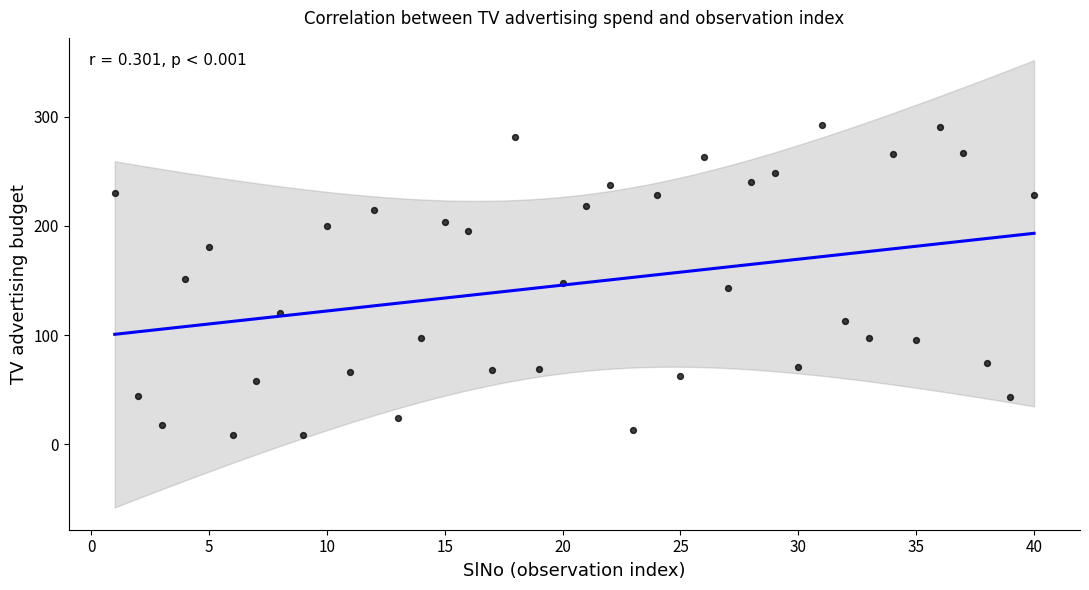

What is the range of X values (max minus min)?

39.0